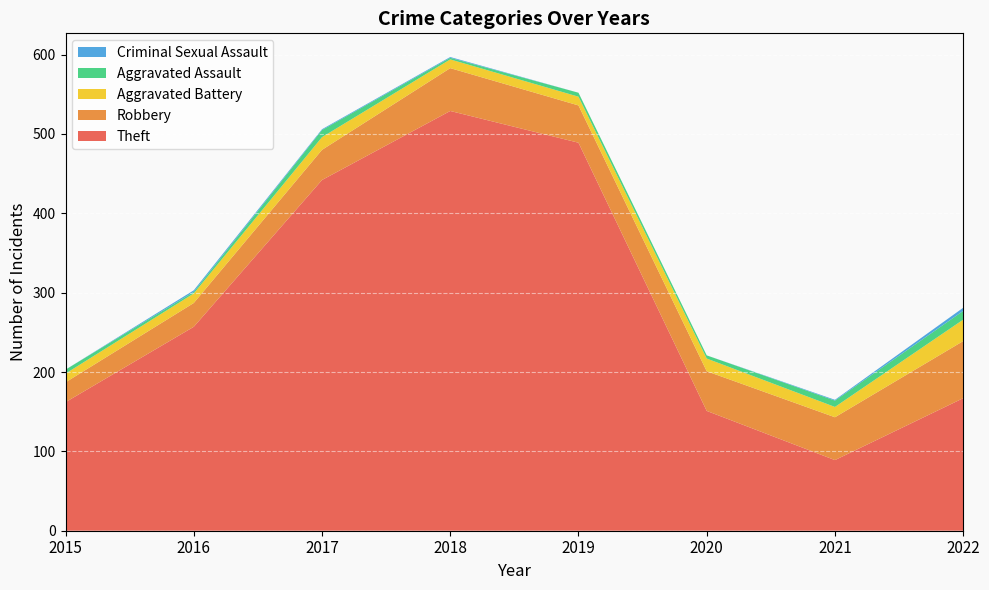

Reading left to right, what are all the values shown in this chart?

Theft: 2015=162	2016=257	2017=442	2018=529	2019=489	2020=151	2021=89	2022=167
Robbery: 2015=25	2016=30	2017=38	2018=54	2019=47	2020=50	2021=54	2022=72
Aggravated Battery: 2015=11	2016=12	2017=16	2018=11	2019=11	2020=16	2021=13	2022=27
Aggravated Assault: 2015=5	2016=2	2017=9	2018=2	2019=5	2020=4	2021=8	2022=11
Criminal Sexual Assault: 2015=0	2016=2	2017=1	2018=1	2019=0	2020=0	2021=1	2022=4